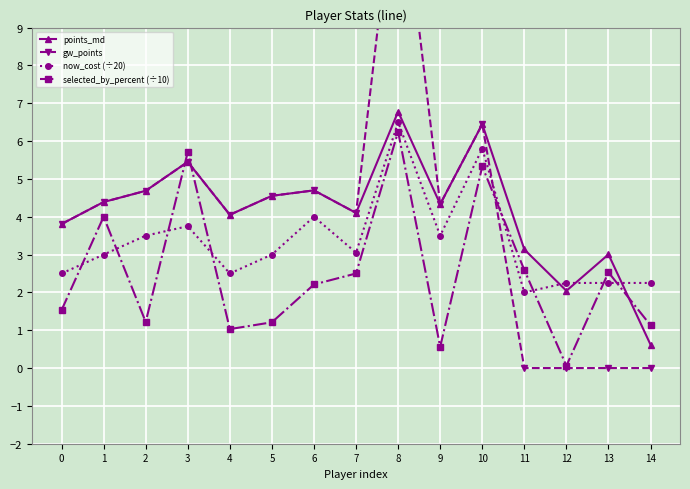

Which series changed the most between 8 and 10?

gw_points